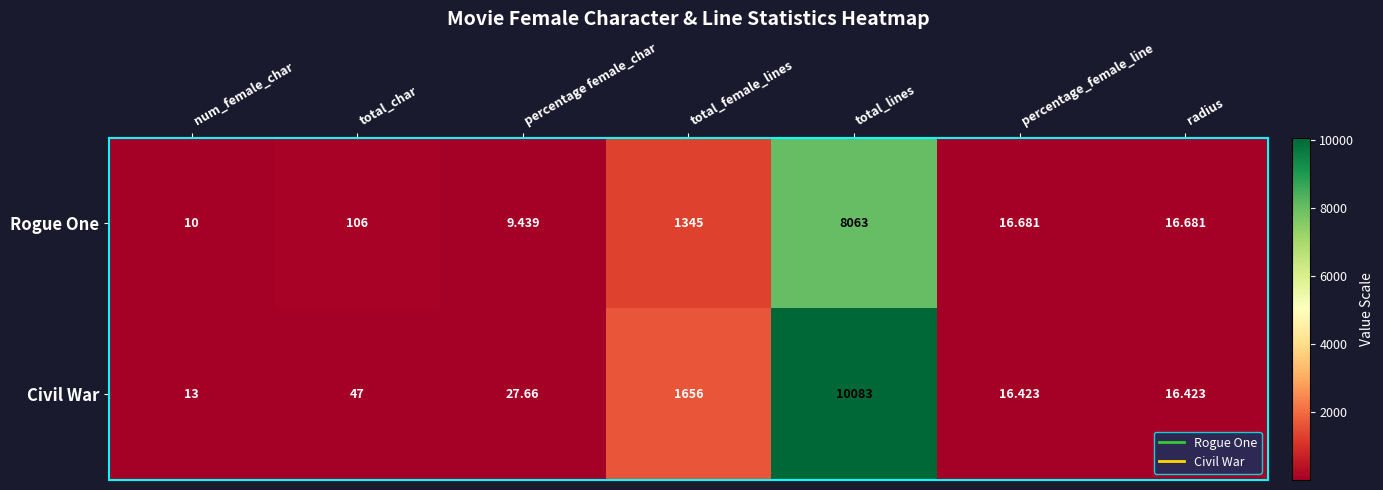

Count the number of data series in this chart.

2